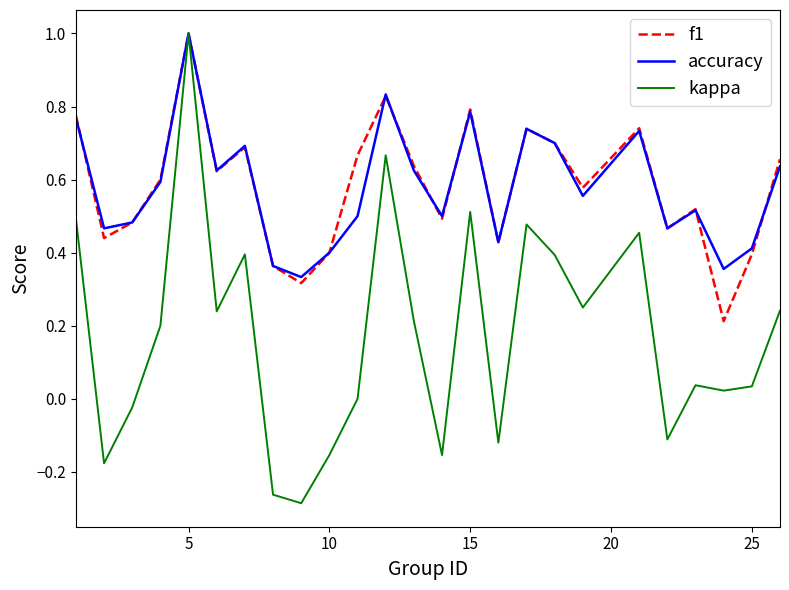

How many categories are shown in the chart?

25